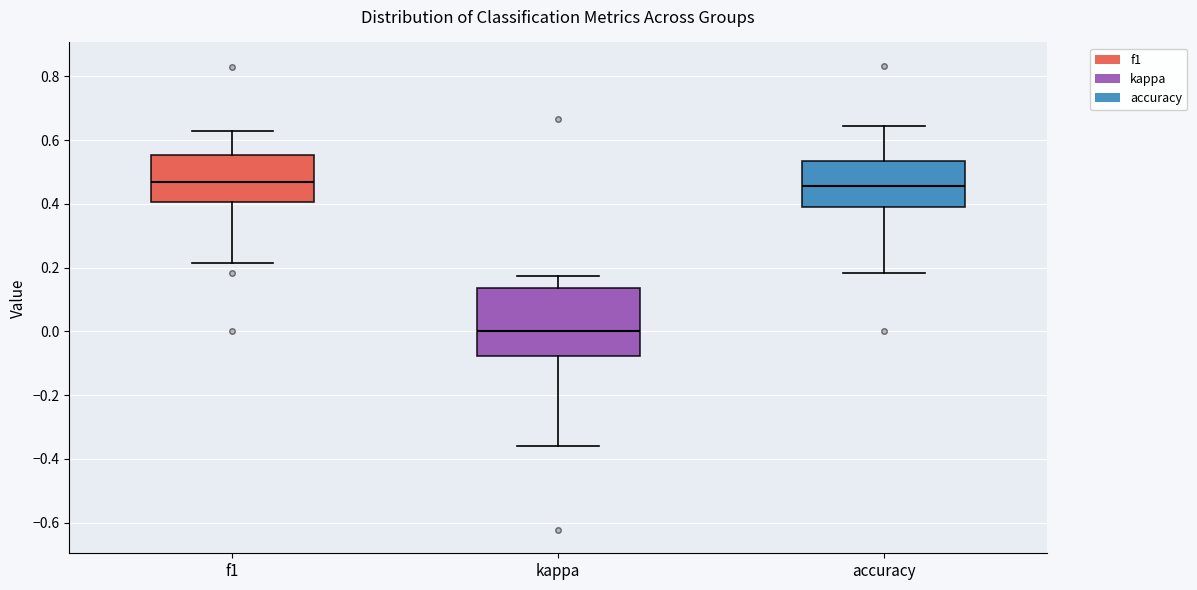

Where is the upper edge of the box for f1 on the y-axis? The values are not printed on the chart, so give them approximately, as read against the axis.

0.56